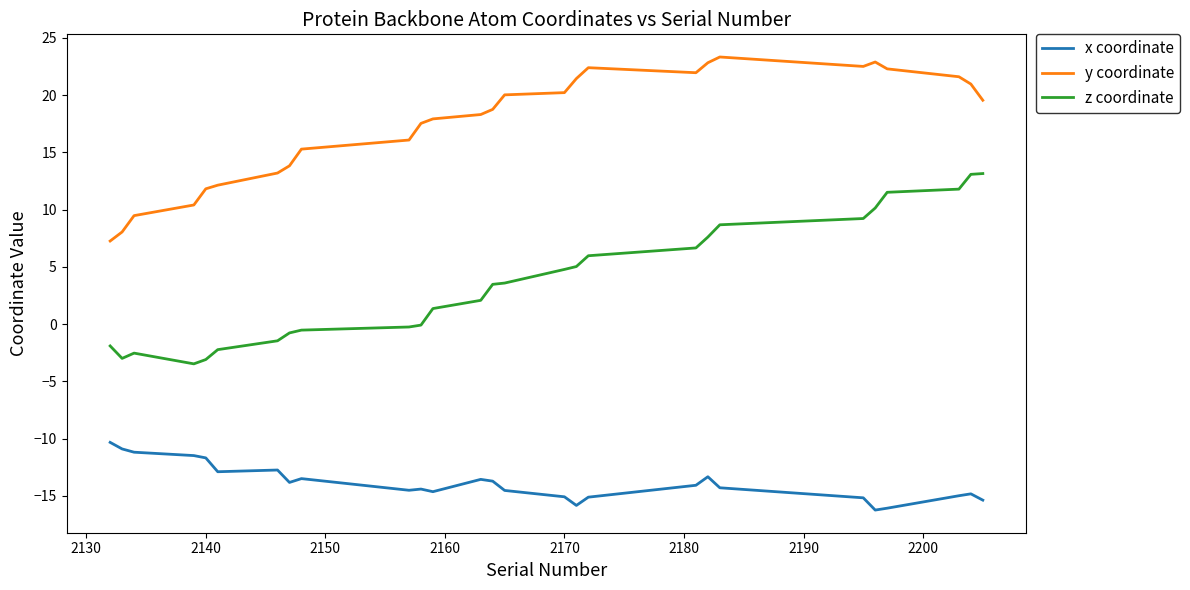

What are all the series names shown in the legend?

x coordinate, y coordinate, z coordinate